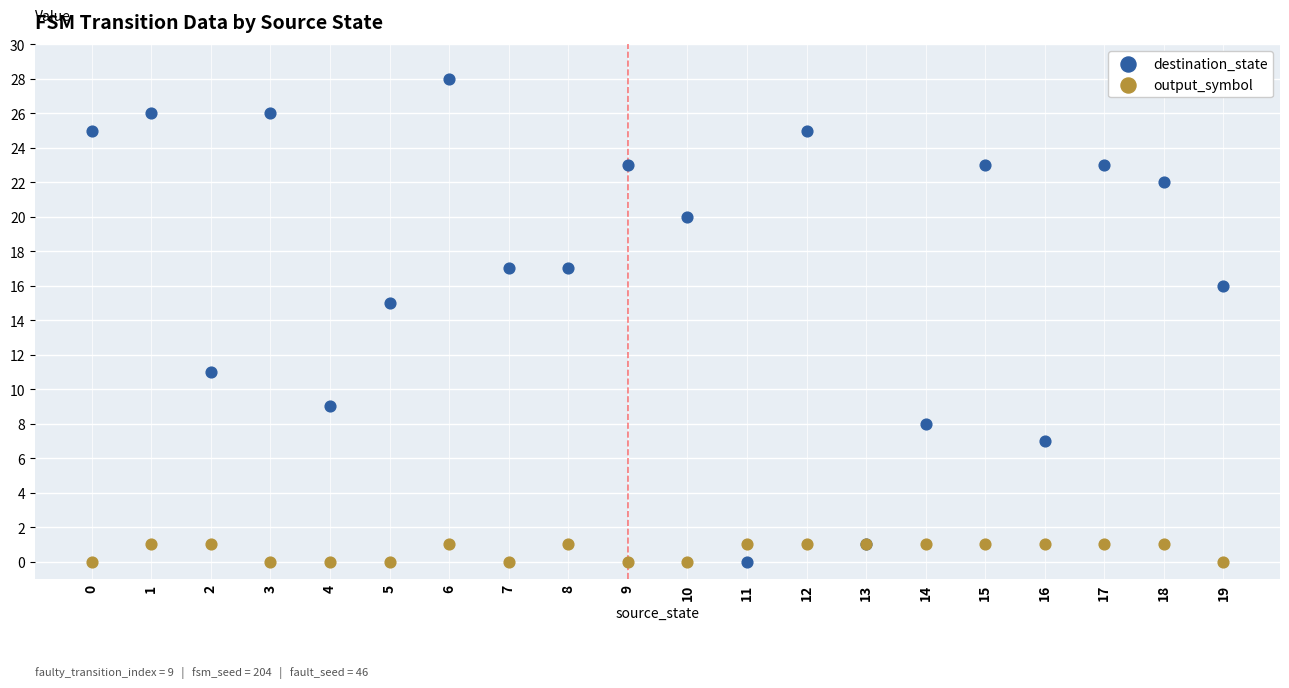

Across all series, what Y value is closest to 14?

15